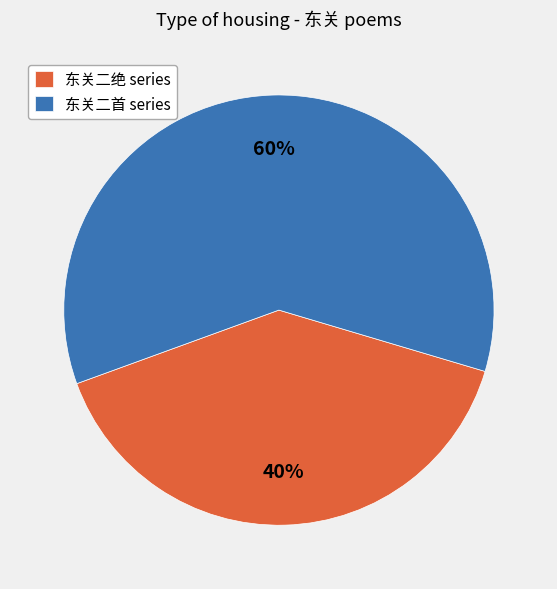

To the nearest percent, what portion does 东关二首 series represent?

60%